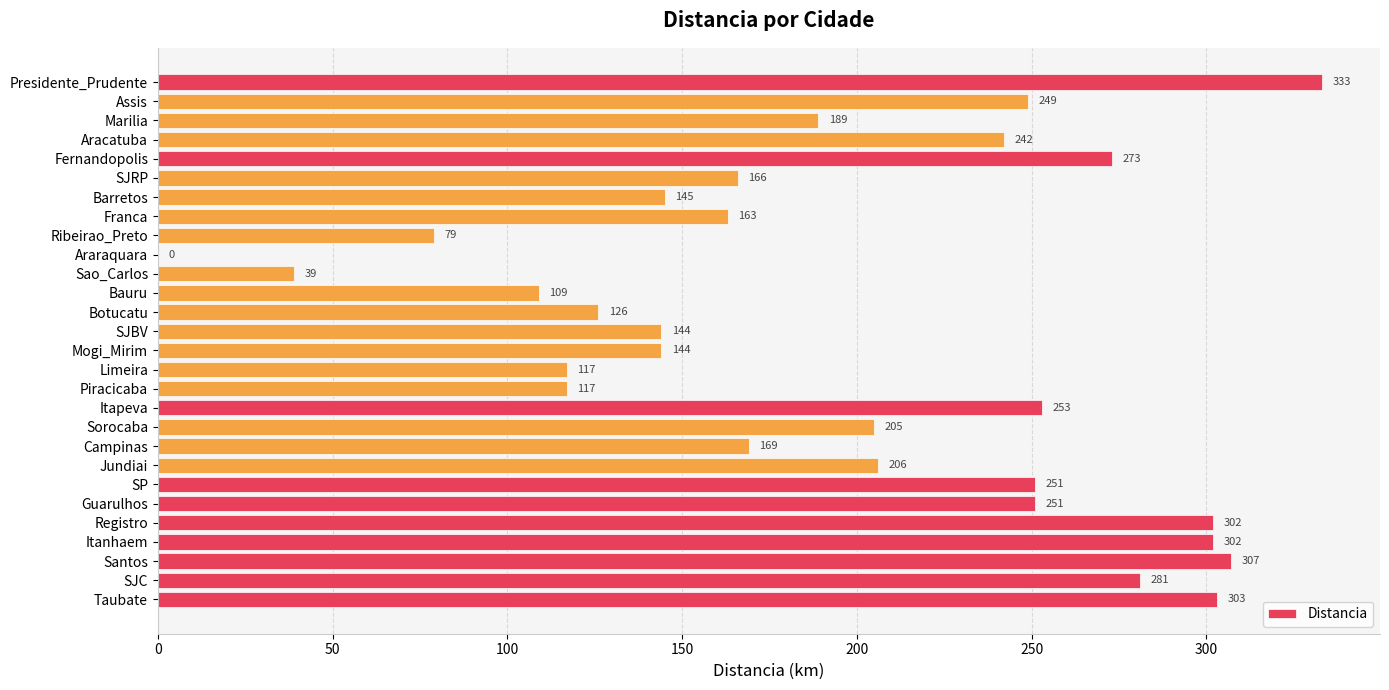

Is it true that the value at Itanhaem is 543?

False